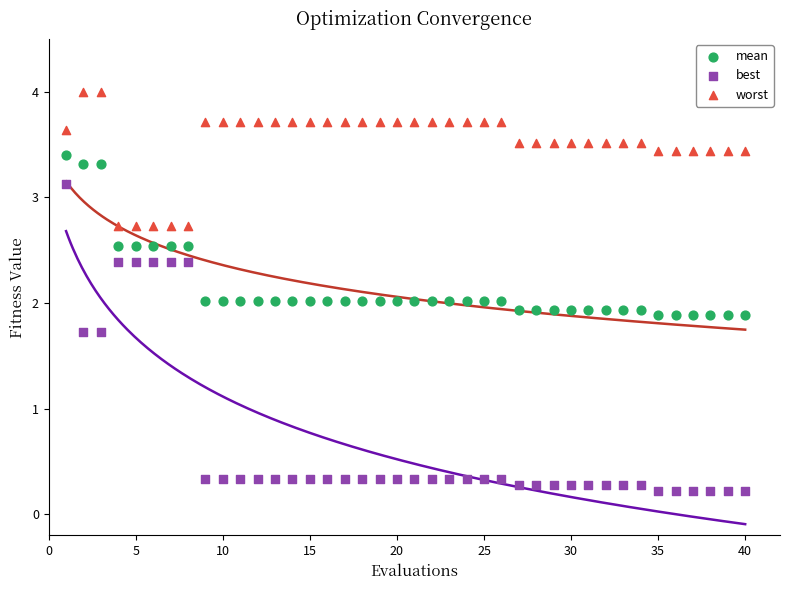

Which series contains the highest Y value?

worst